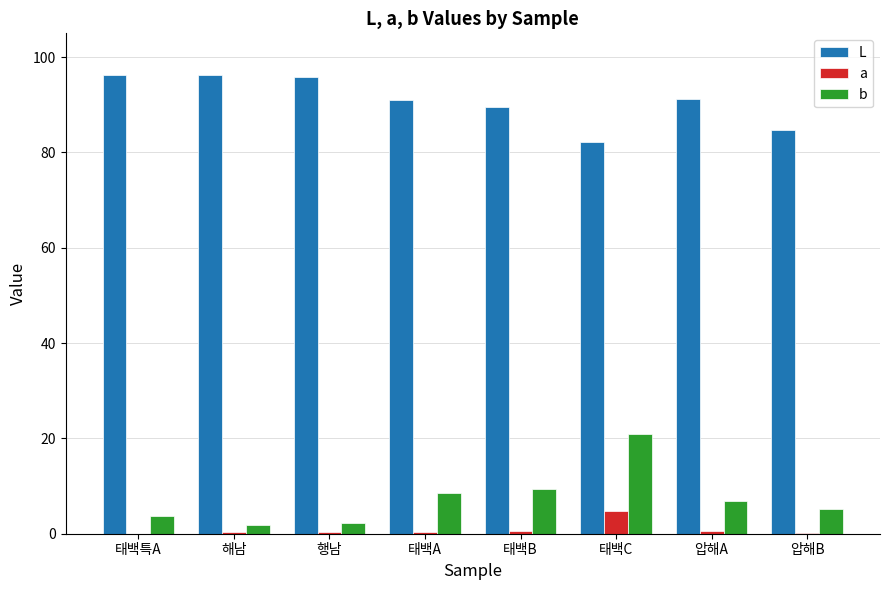

Is the value of L at 태백특A greater than the value of a at 태백C?

Yes